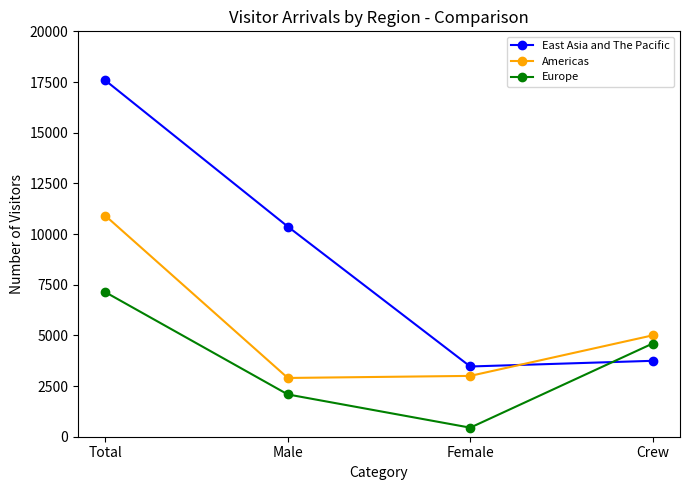

What is the sum of the Europe values at Crew and Male?

6683